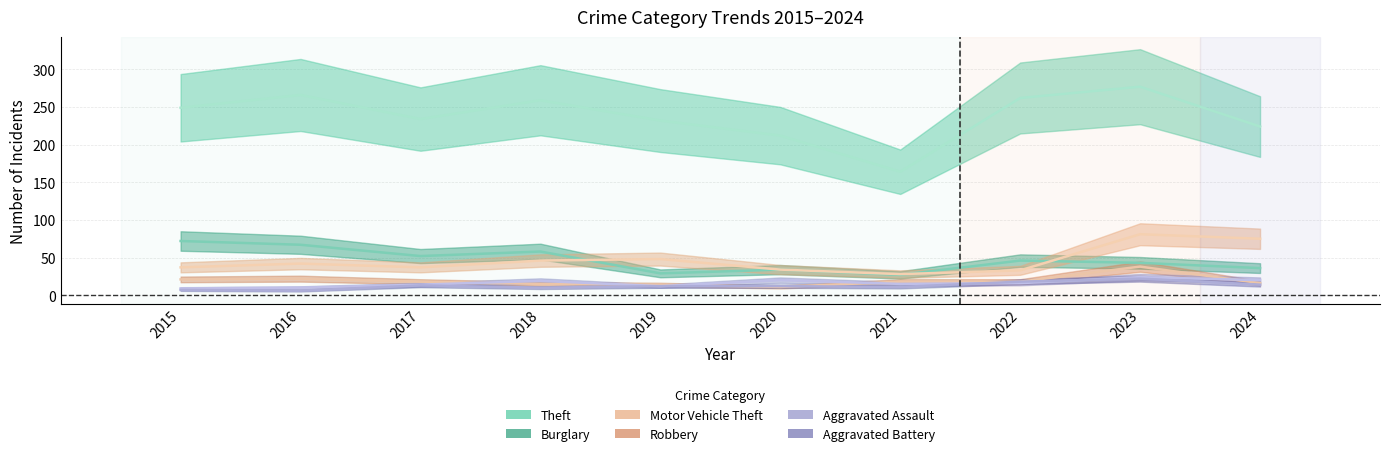

Which category has the lowest value in the Motor Vehicle Theft series?

2021